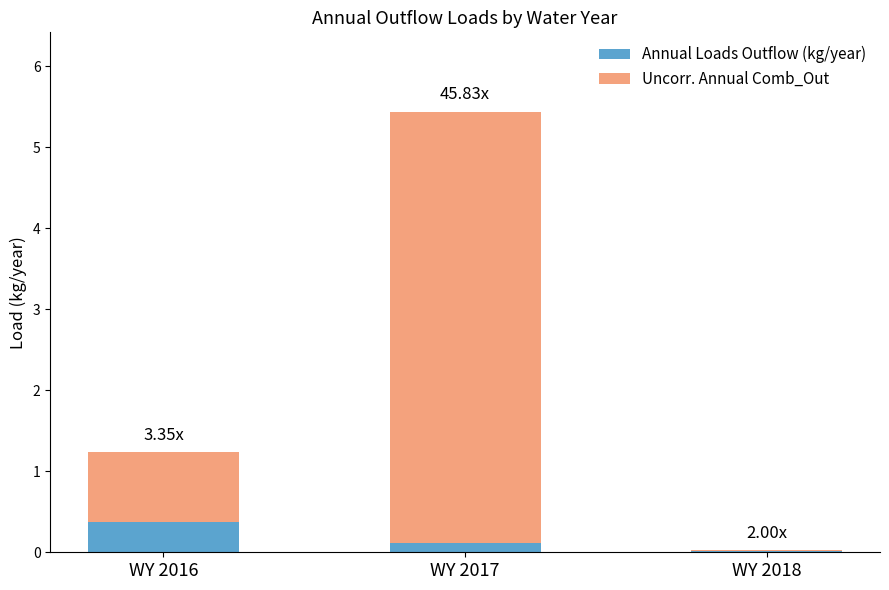

At which category is the sum across all series the highest?

WY 2017